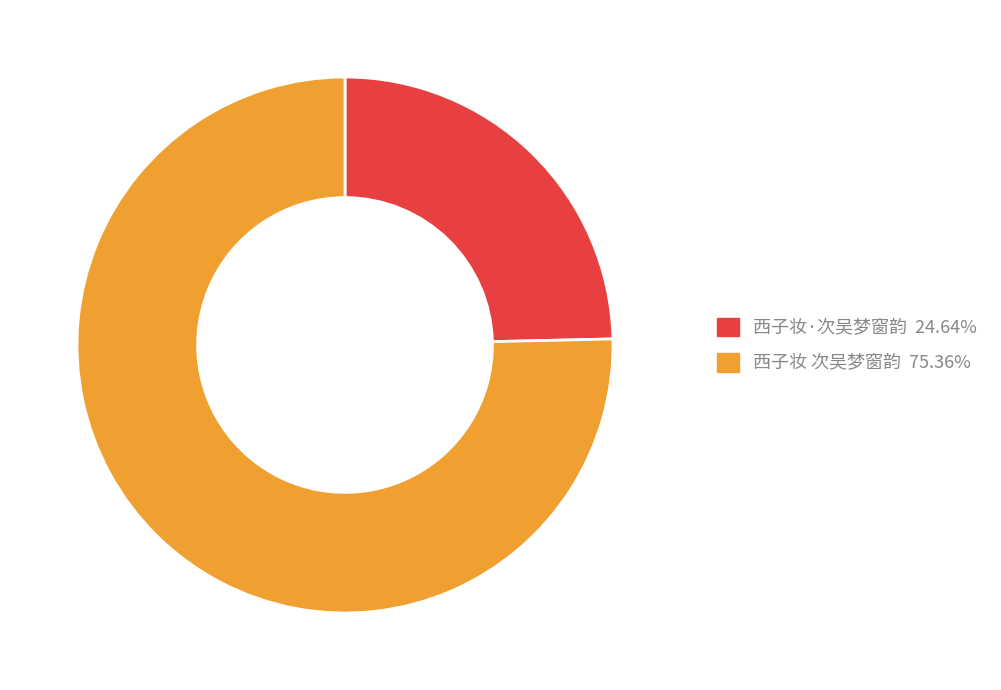

Is the sum of 西子妆 次吴梦窗韵 and 西子妆·次吴梦窗韵 greater than half?

Yes